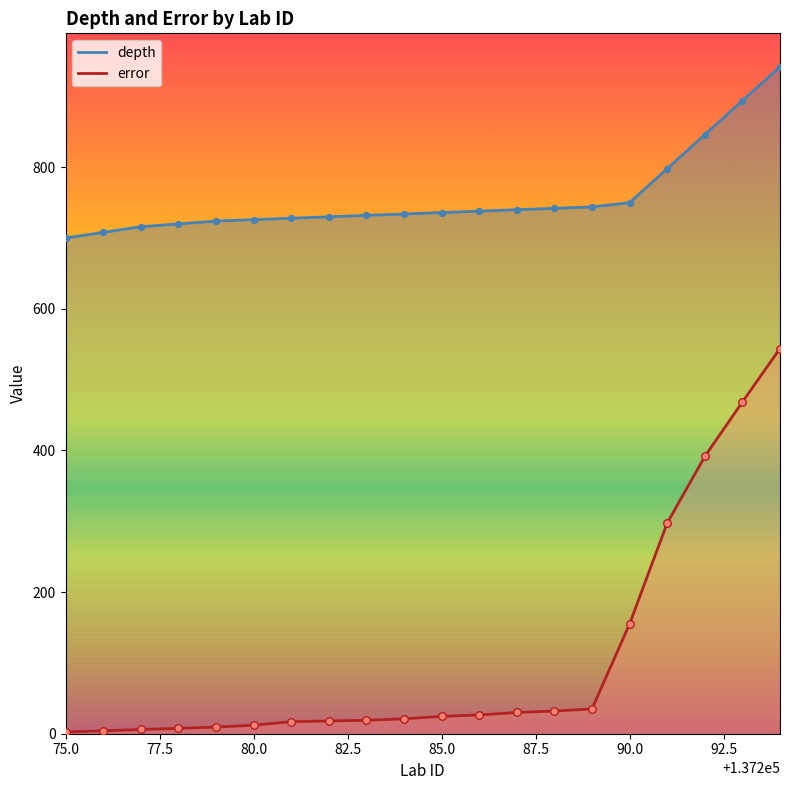

Which series contains the highest Y value?

depth